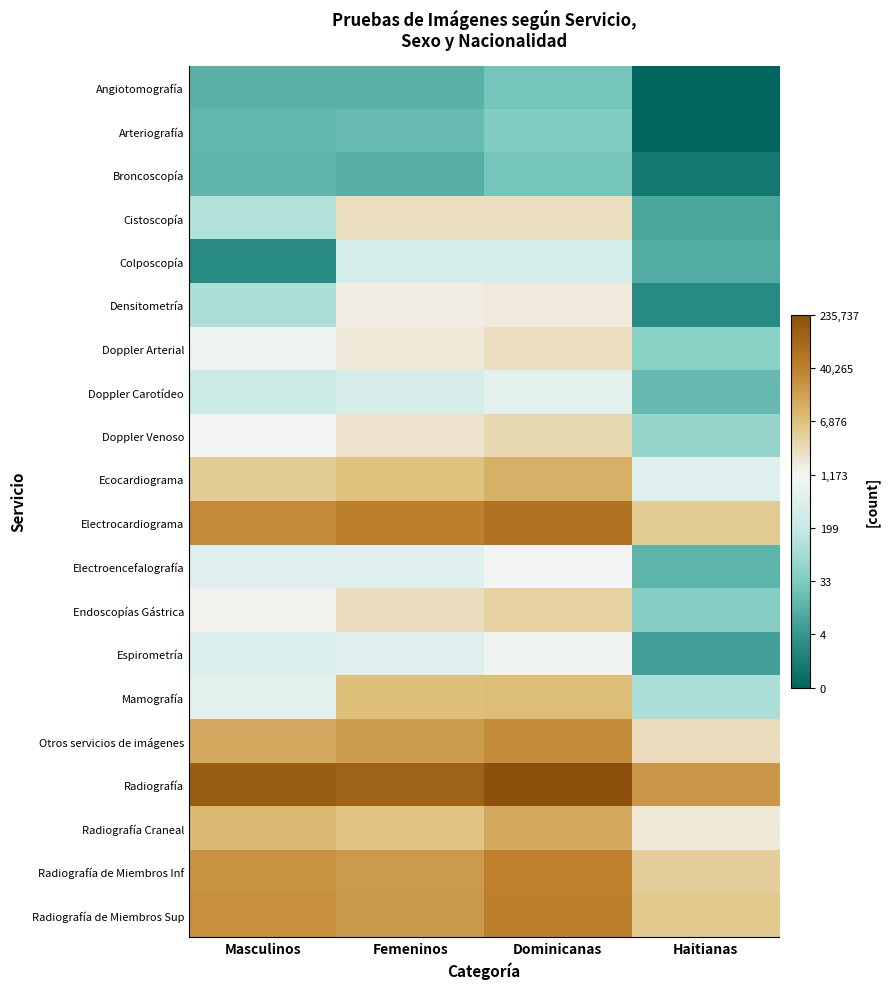

At how many categories does at least one series exceed 7?

4